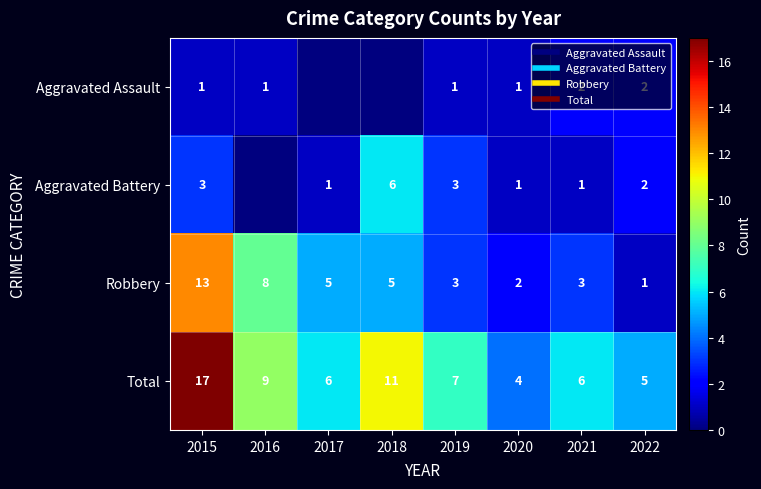

Where is Robbery nearest to the value 7?

2016